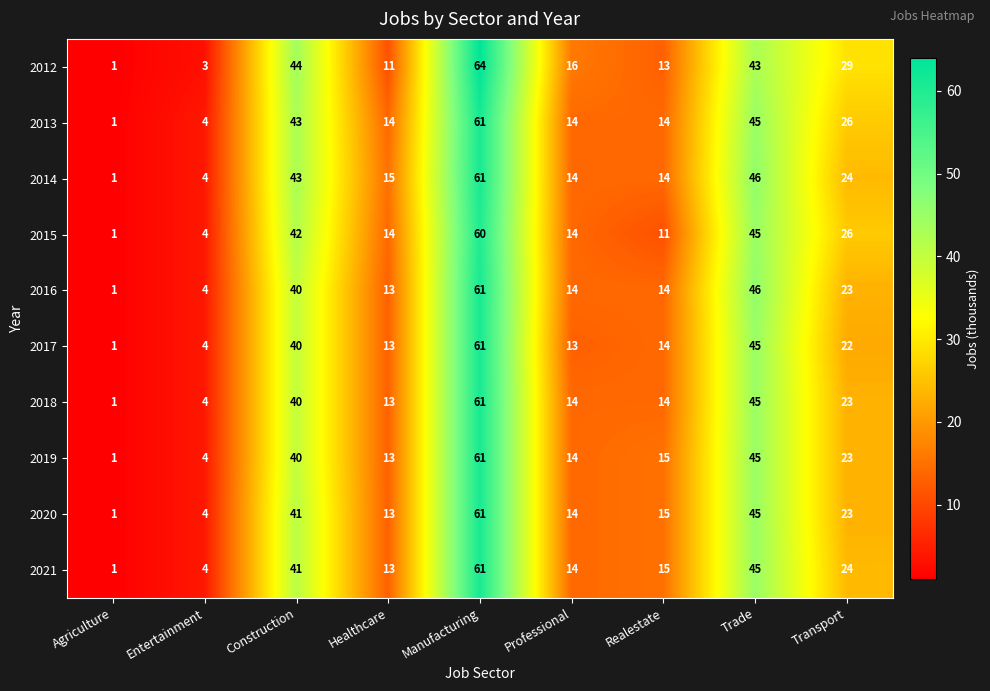

Which series has the widest spread of values?

2012